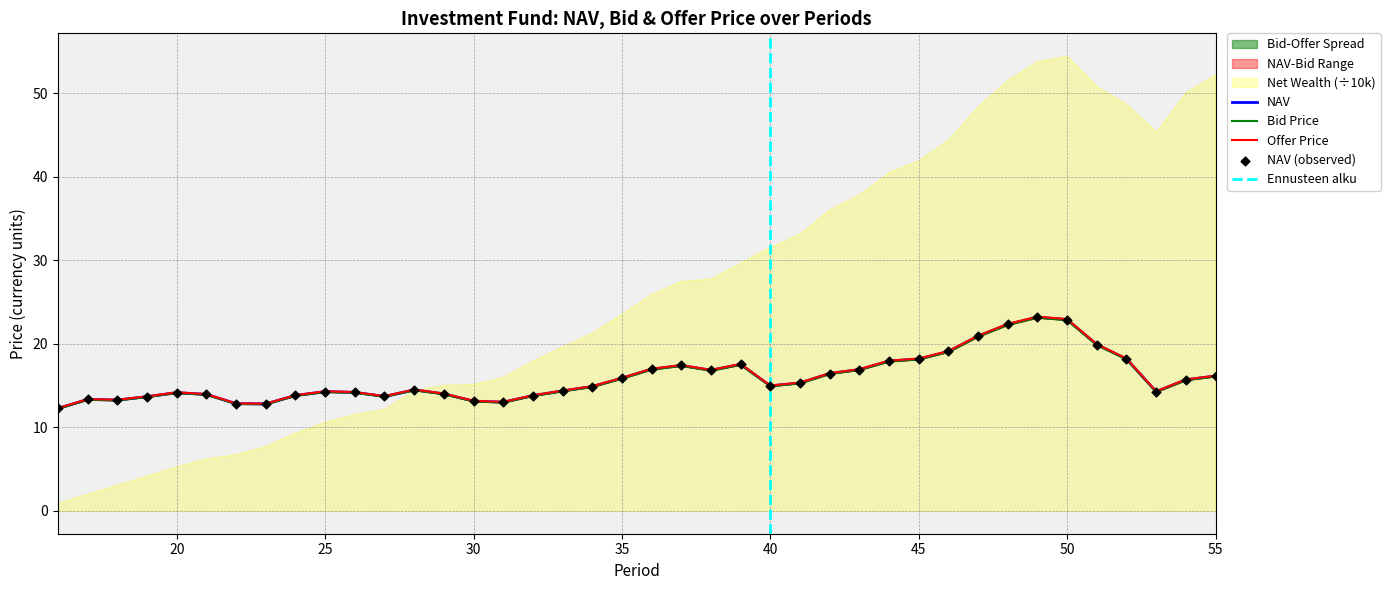

What is the total value across all series at 53?

42.9